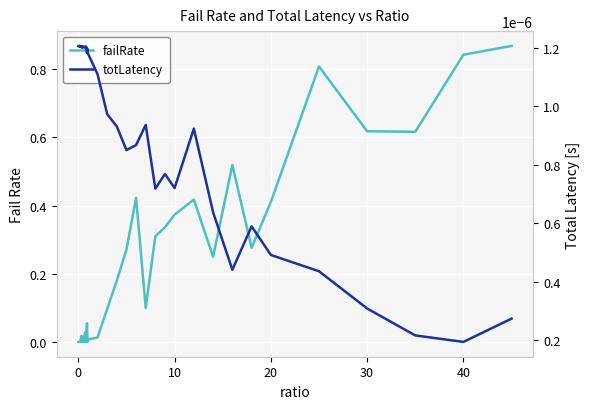

How many times do failRate and totLatency cross each other?

3